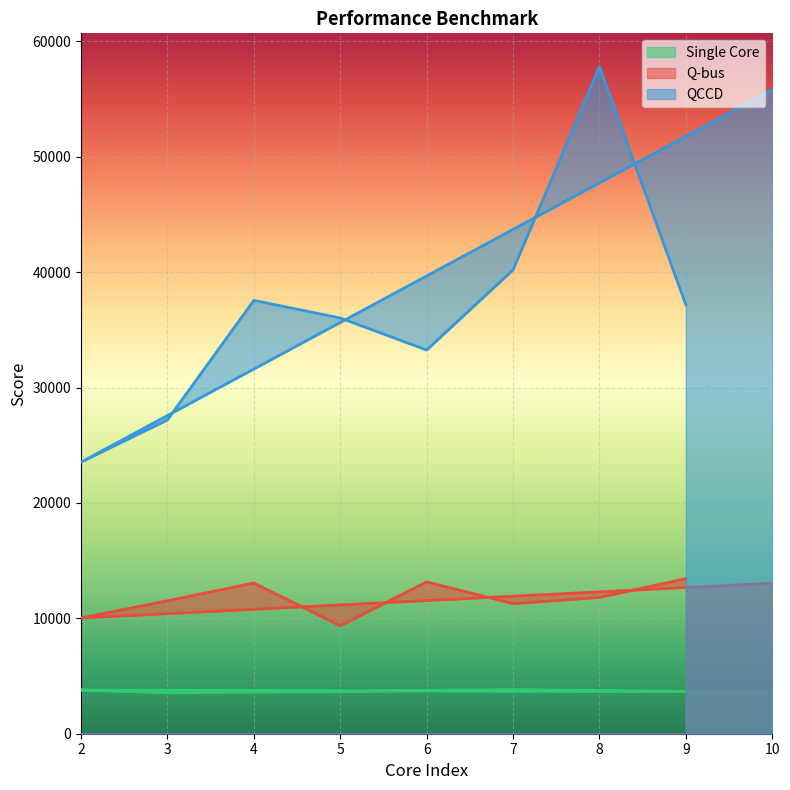

How many interior local valleys does the Single Core series have?

1